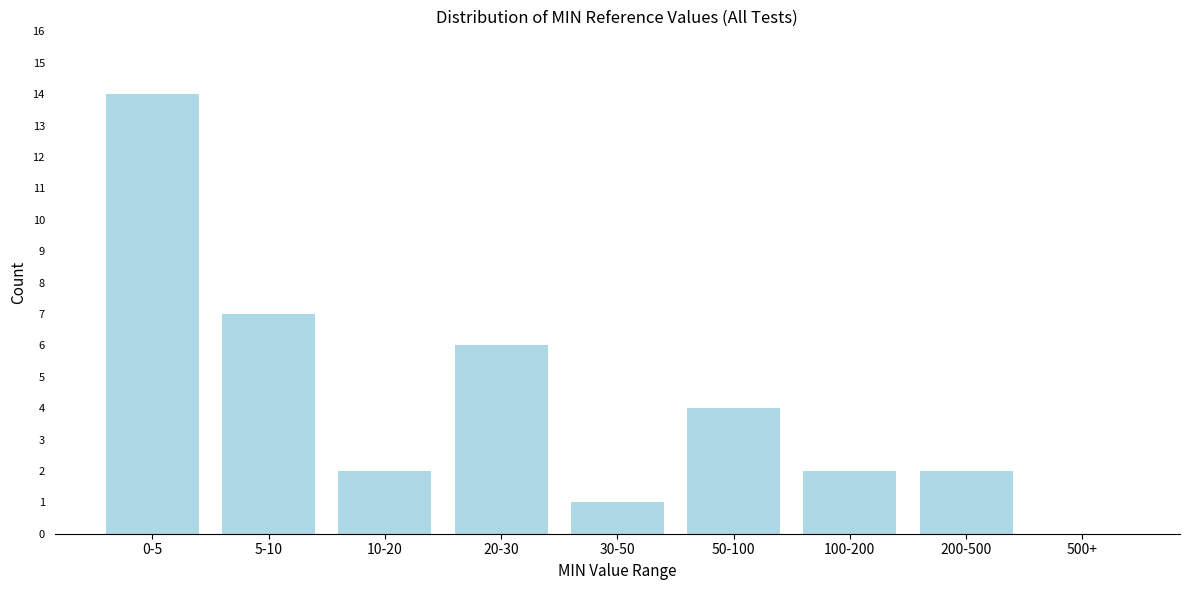

Reading left to right, extract all data points from this chart.

0-5=14	5-10=7	10-20=2	20-30=6	30-50=1	50-100=4	100-200=2	200-500=2	500+=0